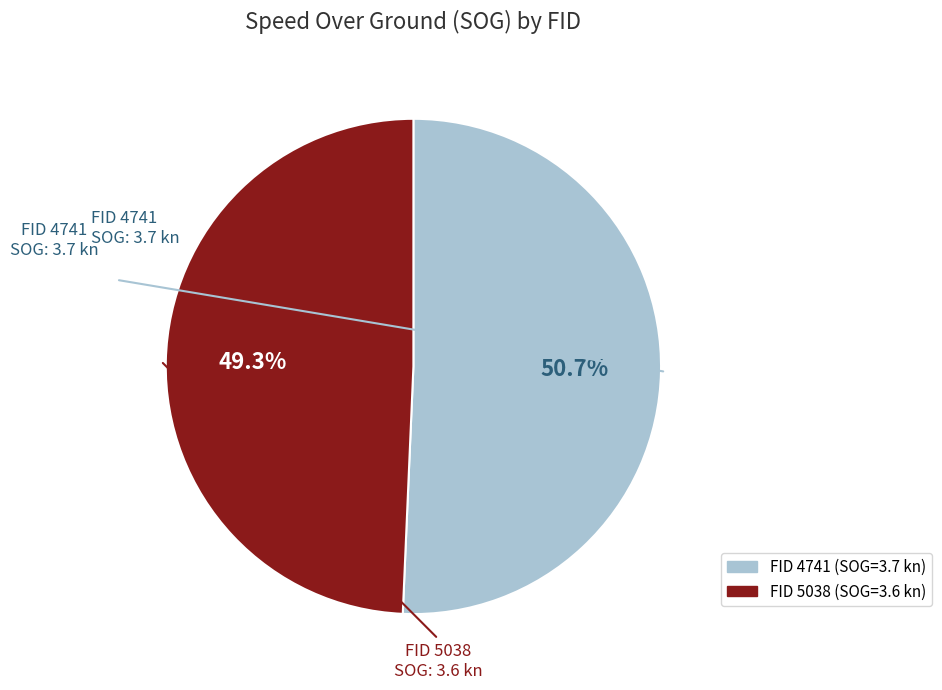

Does any single category account for the majority?

Yes